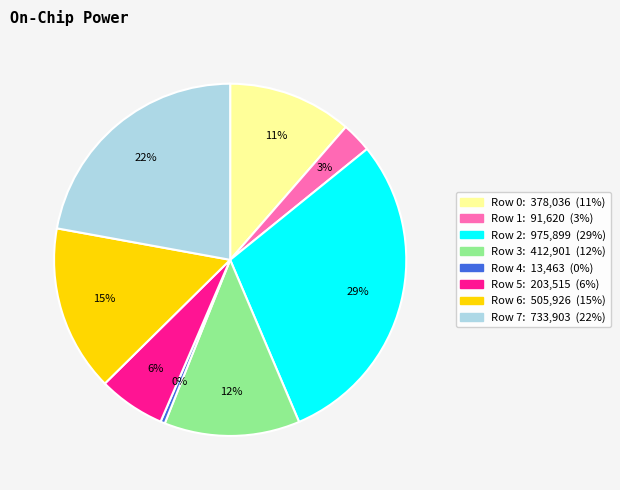

To the nearest percent, what is the average slice percentage?

12%